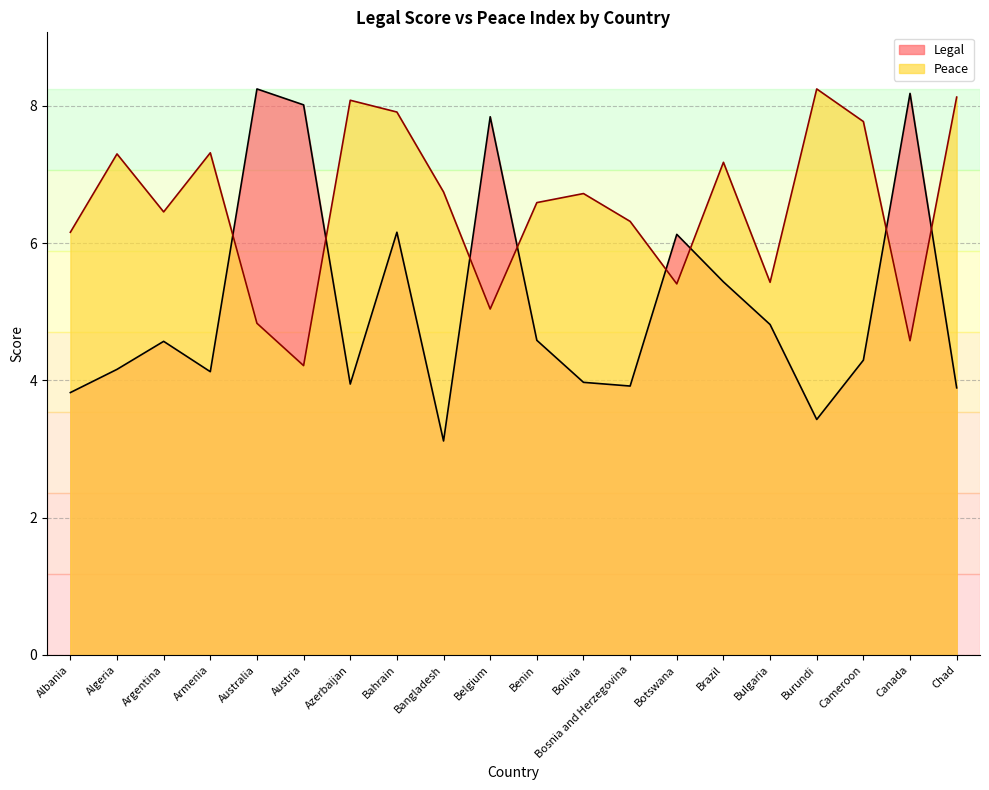

After their last crossing, which series has the higher values: Legal or Peace?

Peace